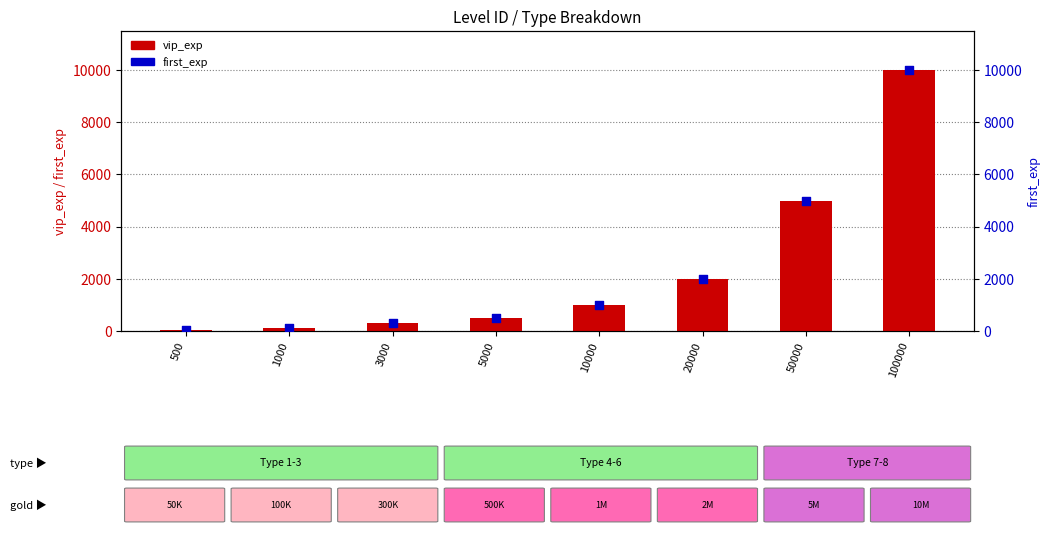

Which series has the largest total across all categories?

vip_exp